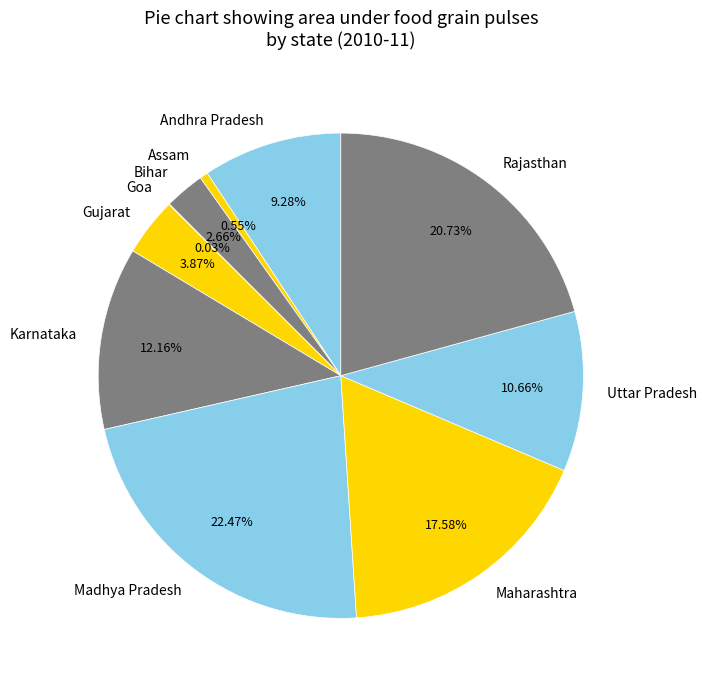

Is the sum of Maharashtra and Madhya Pradesh greater than half?

No